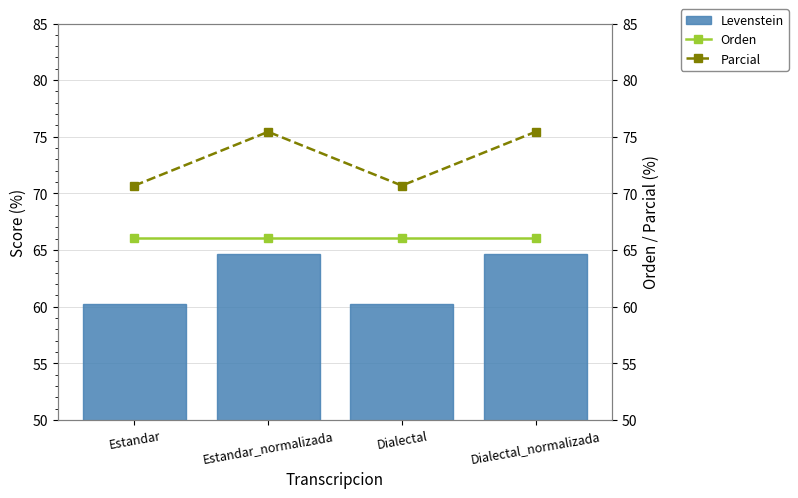

What is the sum of all Parcial values?

292.3